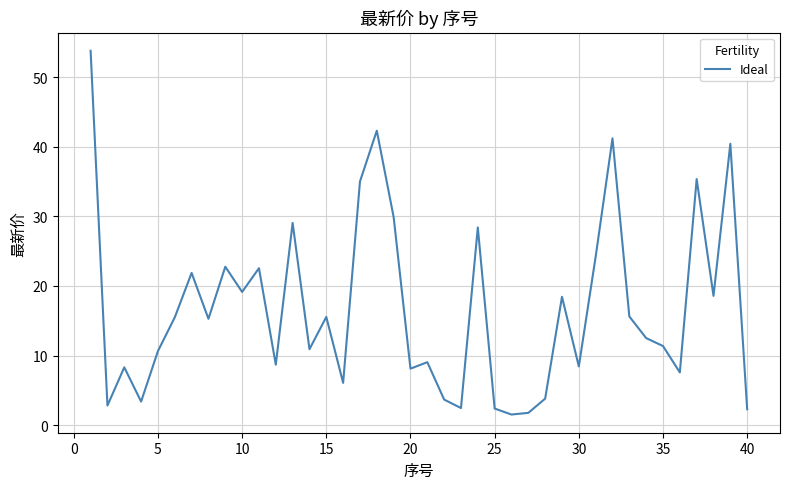

How many interior local valleys (lower than both neighbors) does the data have?

13